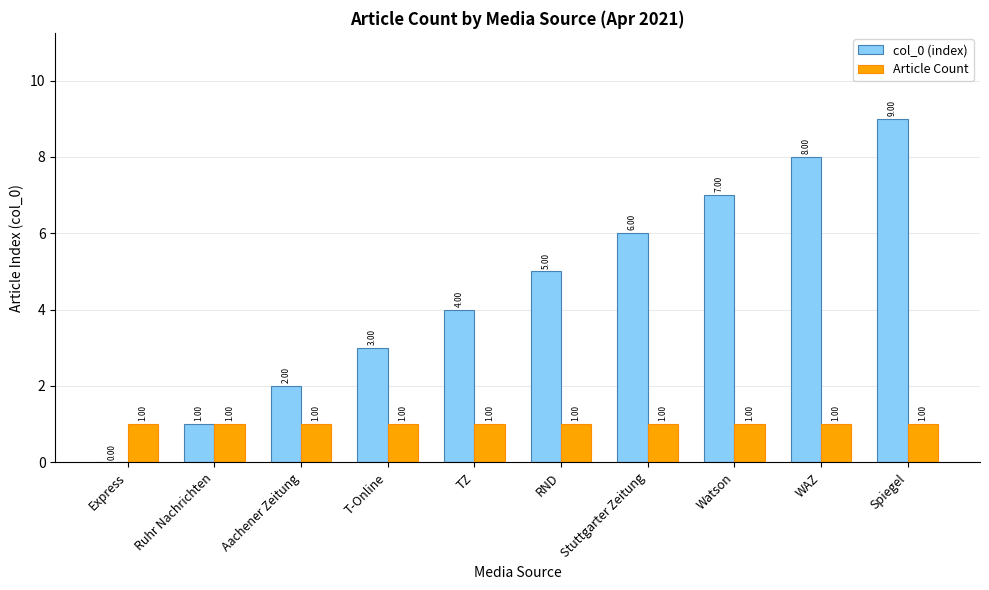

True or false: Article Count has a value of 1 at RND.

True